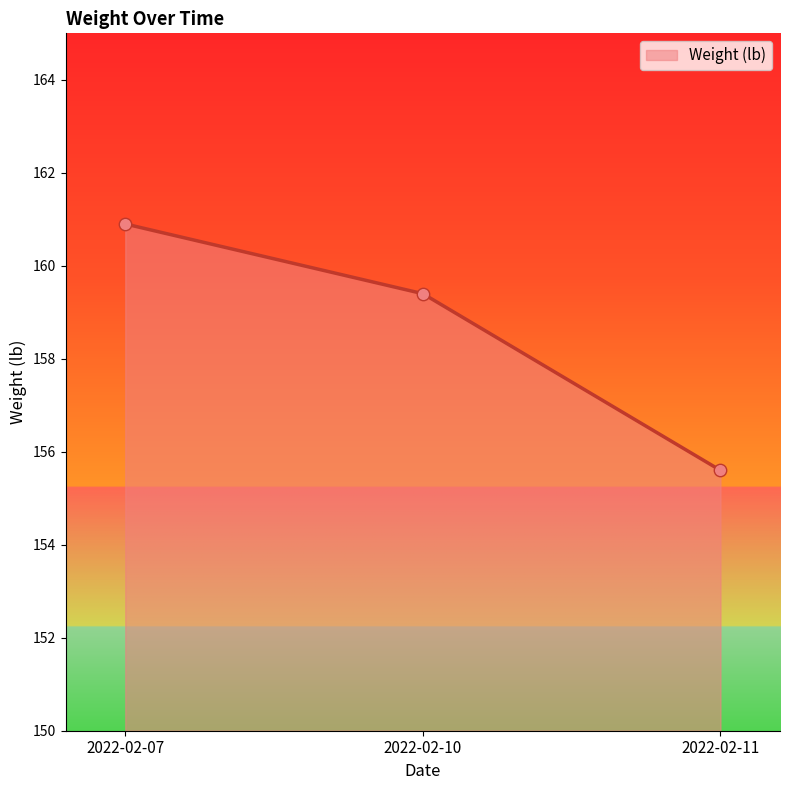

What is the change in value from 2022-02-10 to 2022-02-11?

-3.8